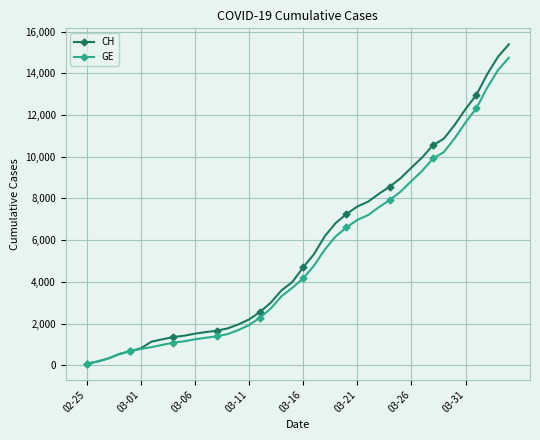

Which series has the largest range (max minus min)?

CH